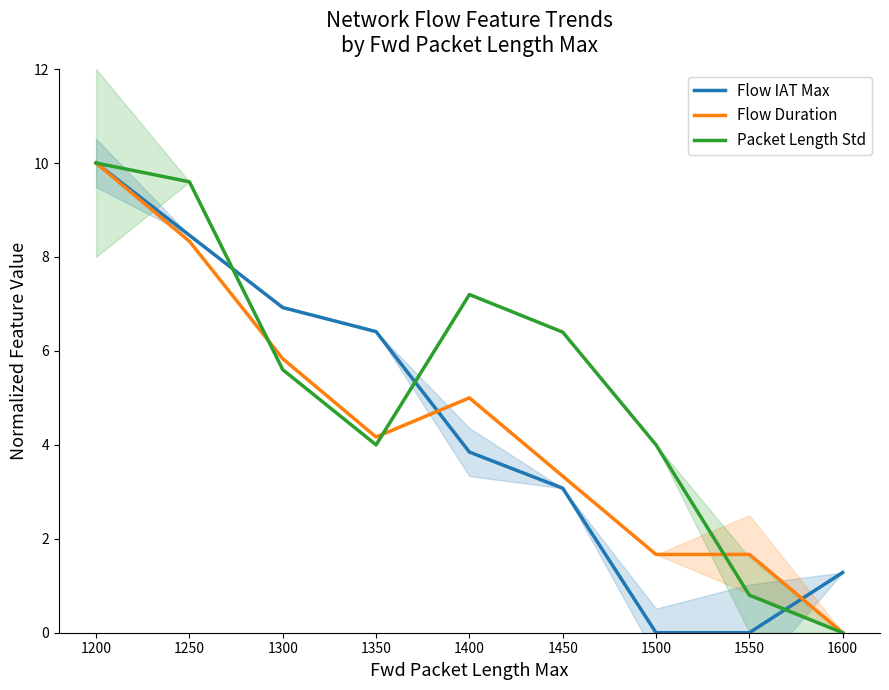

What are all the series names shown in the legend?

Flow IAT Max, Flow Duration, Packet Length Std